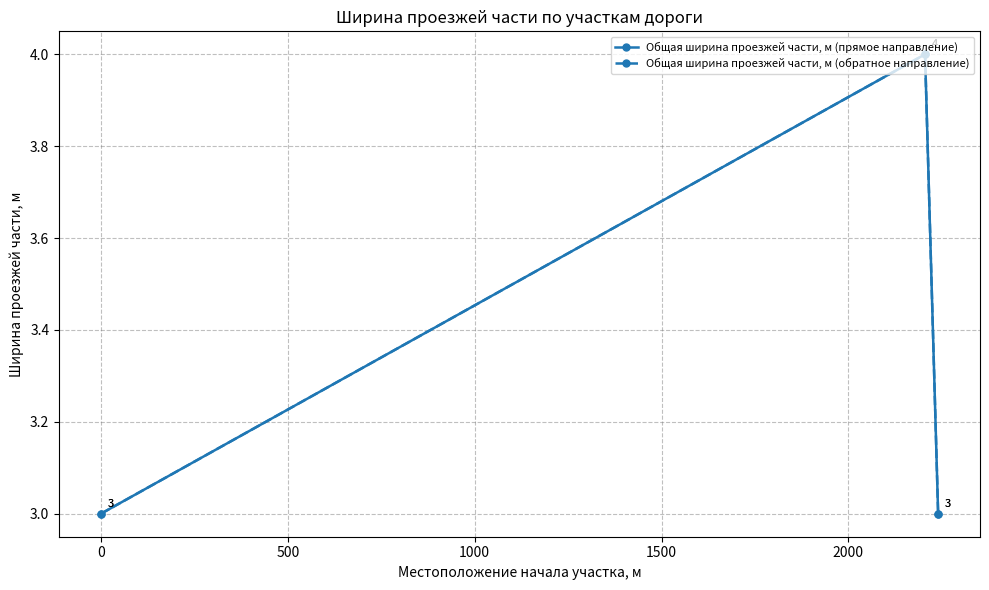

Is this an area chart (filled region under the line)?

No